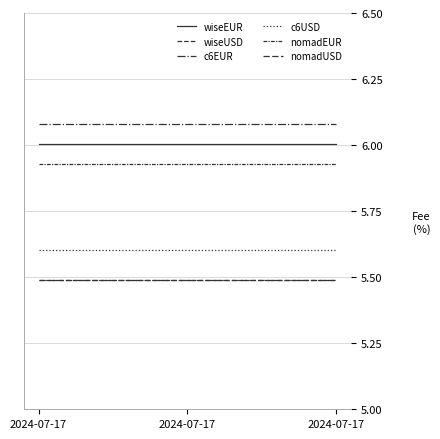

Rank the categories by c6USD value from lowest to highest.

2024-07-17, 2024-07-17, 2024-07-17